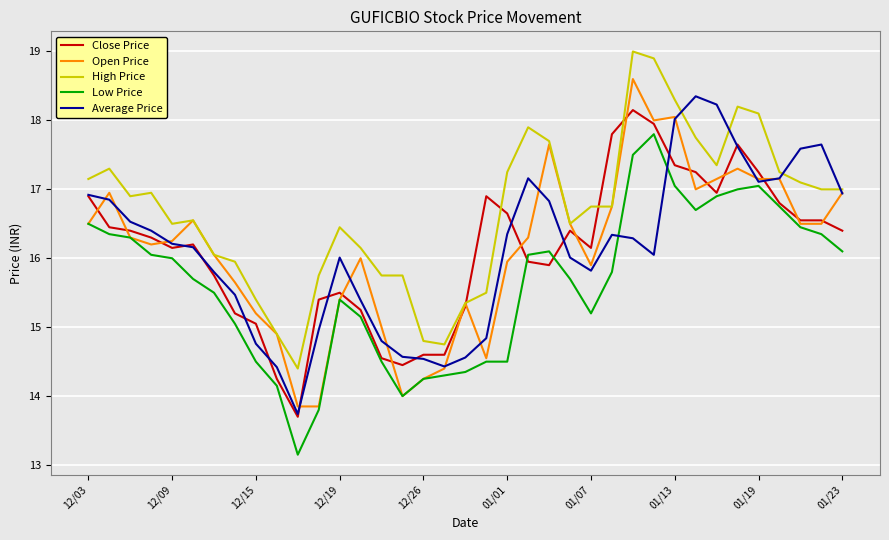

What is the lowest value of the Low Price series?

13.2